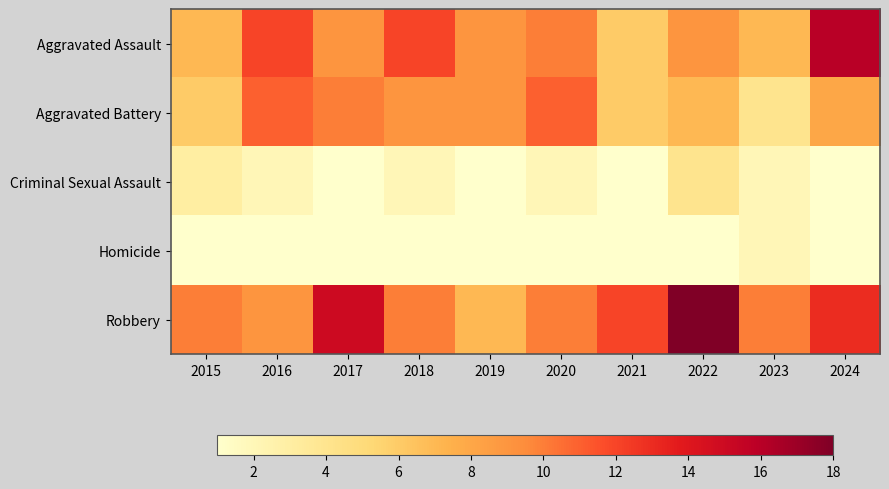

What is the total value across all series at 2019?

26